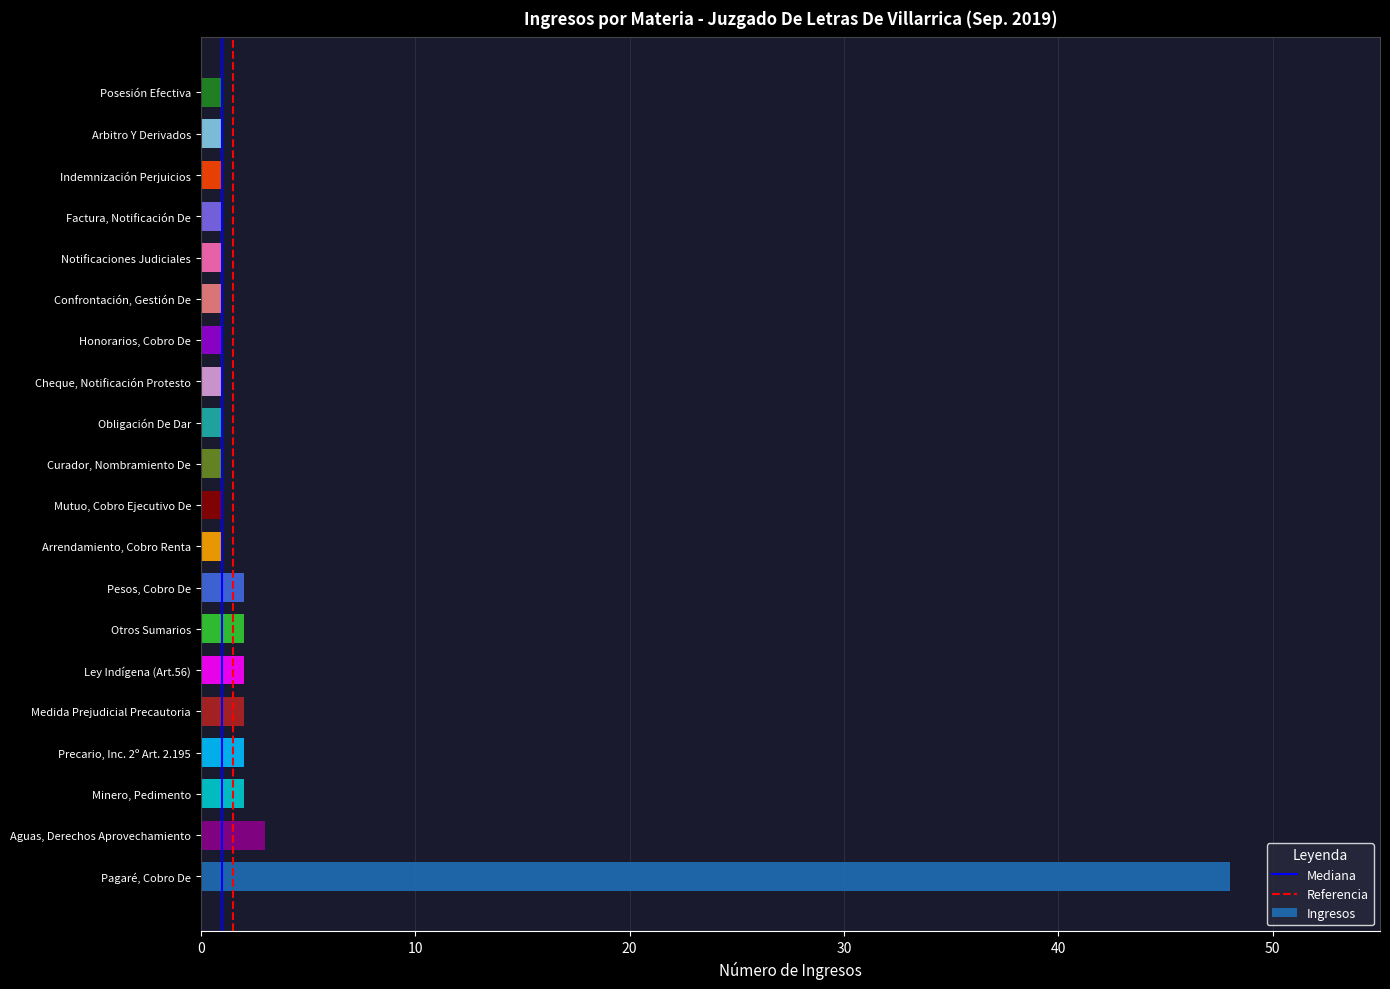

Which label corresponds to the largest value in the chart?

Pagaré, Cobro De